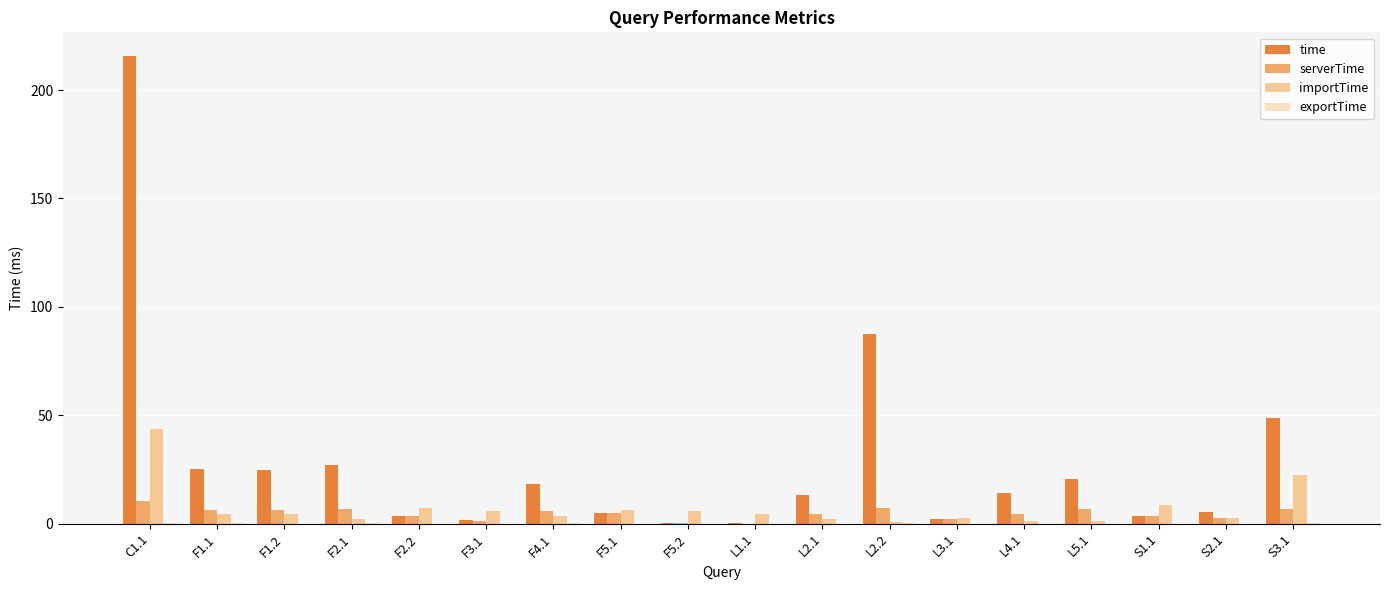

What is the maximum value shown in the chart?

215.9